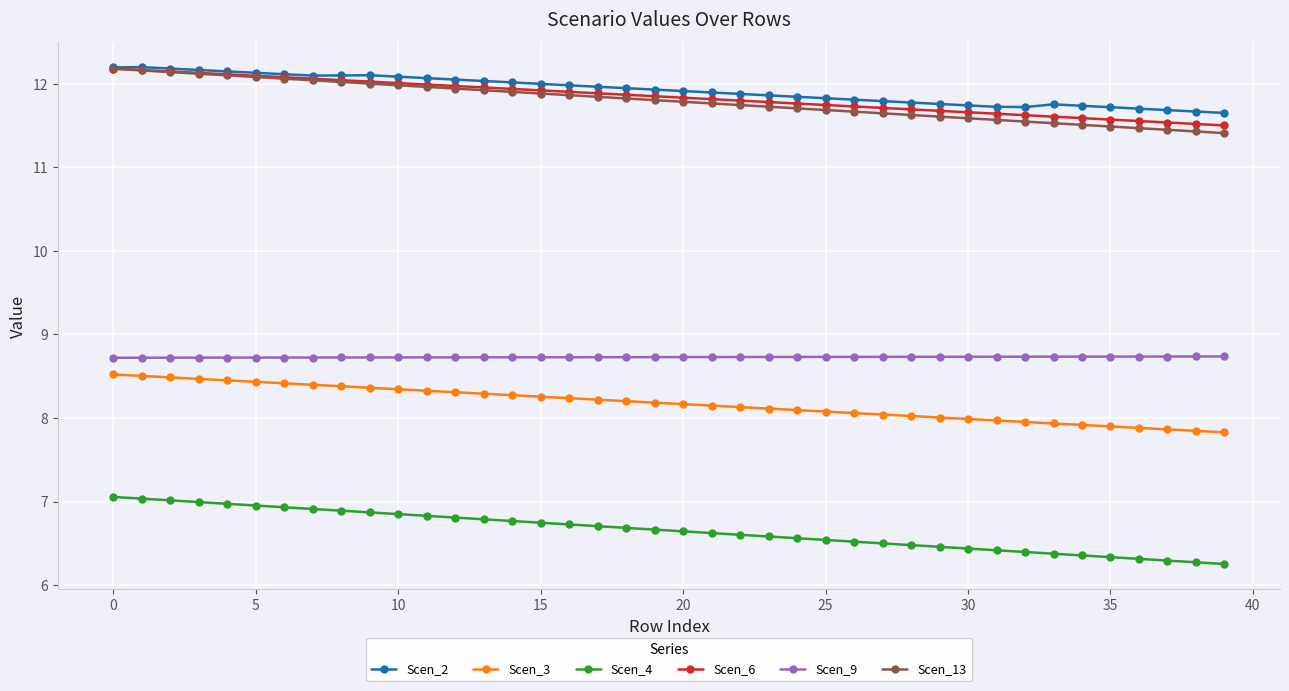

What is the value of the Scen_4 point at the 39th from the left?

6.3